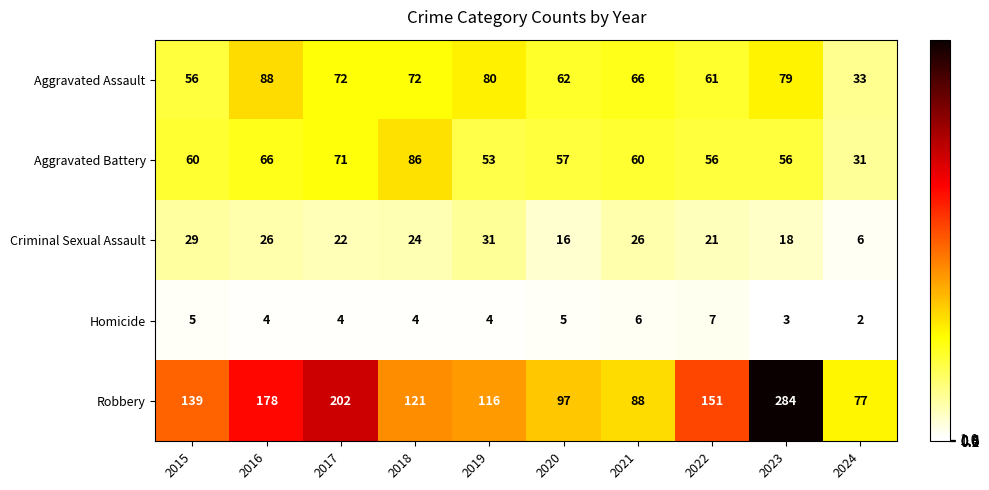

What is the difference between the maximum and minimum values in the Homicide series?

5